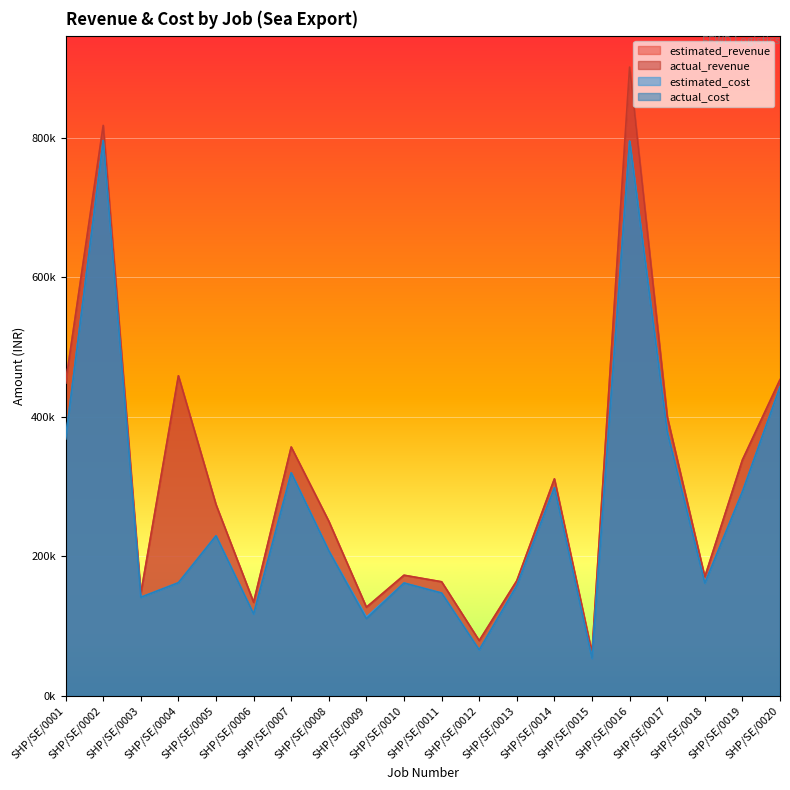

How many interior local valleys does the actual_cost series have?

6